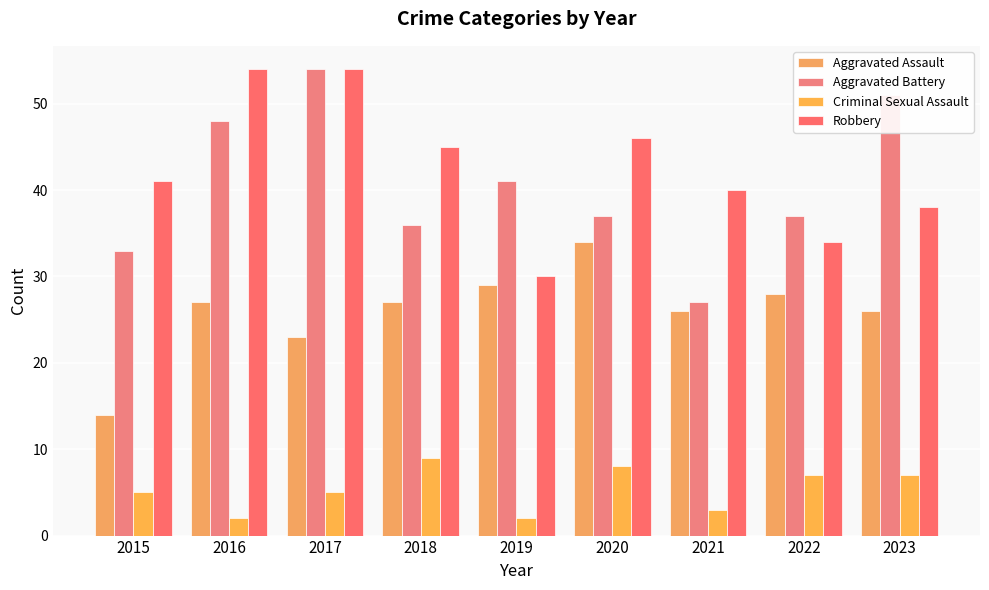

What is the value of the Criminal Sexual Assault bar at the 4th from the left?

9